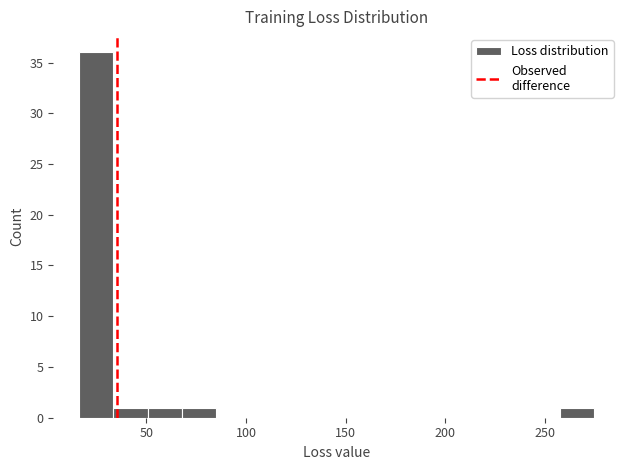

Around what value on the x-axis is the tallest bar? Give the approximate position of its centre, as read against the axis.

25